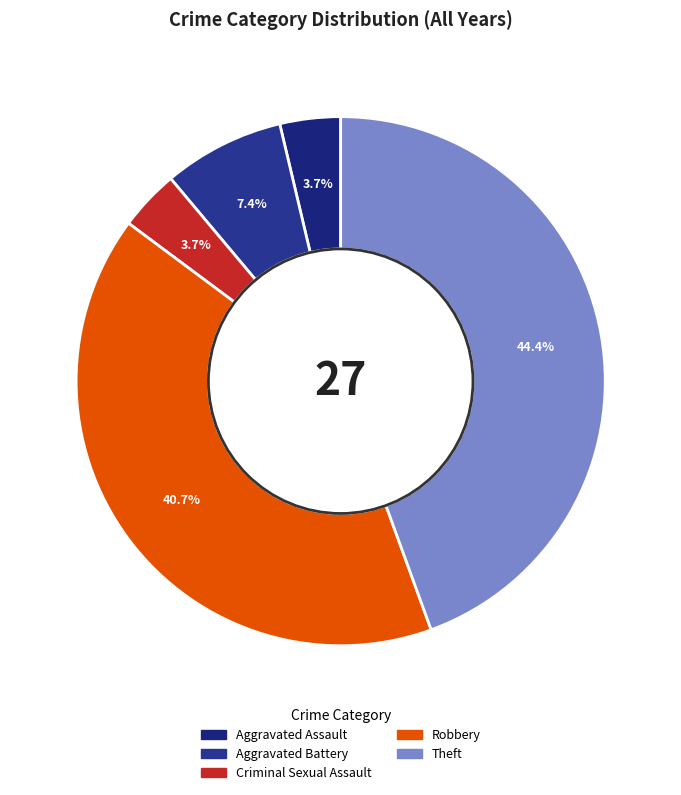

Does Robbery represent more than half of the total?

No